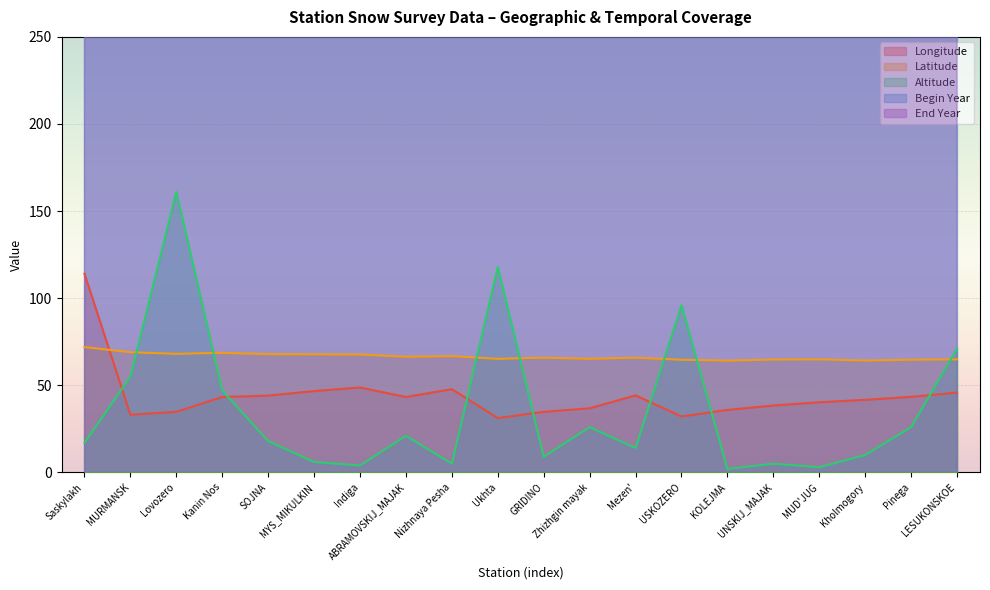

How many data points in End Year are less than 2020?

3